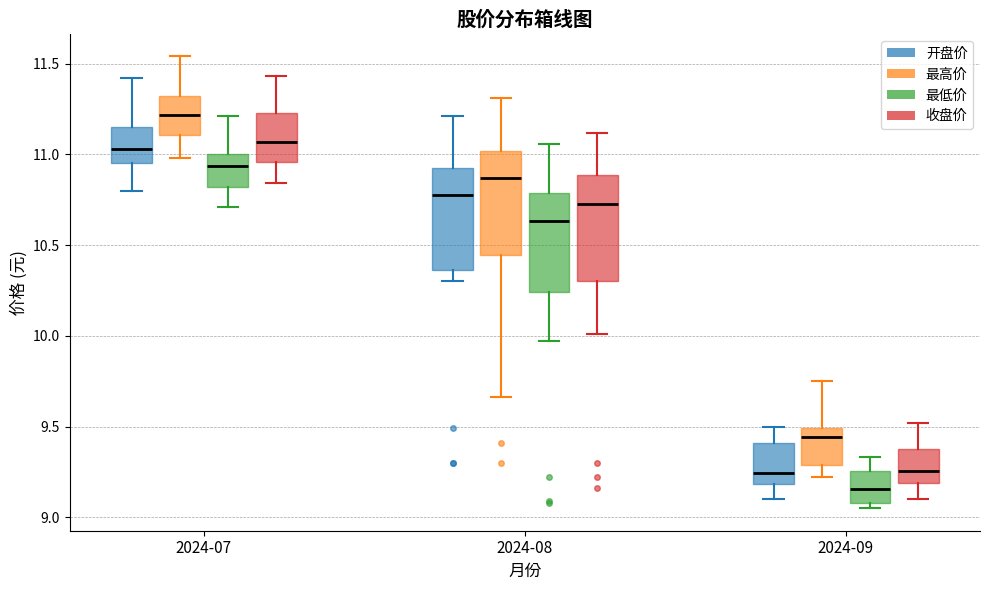

Where does the lower whisker of the box for 2024-09 (最高价) end on the y-axis? The values are not printed on the chart, so give them approximately, as read against the axis.

9.20